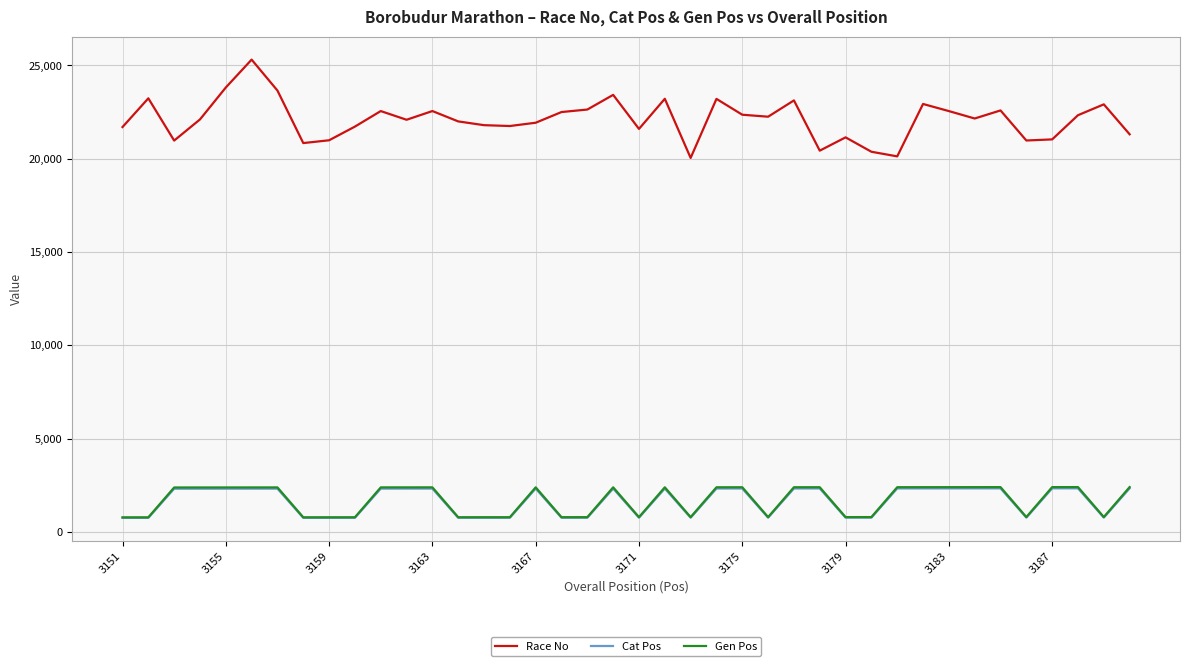

Which series has the largest total across all categories?

Race No